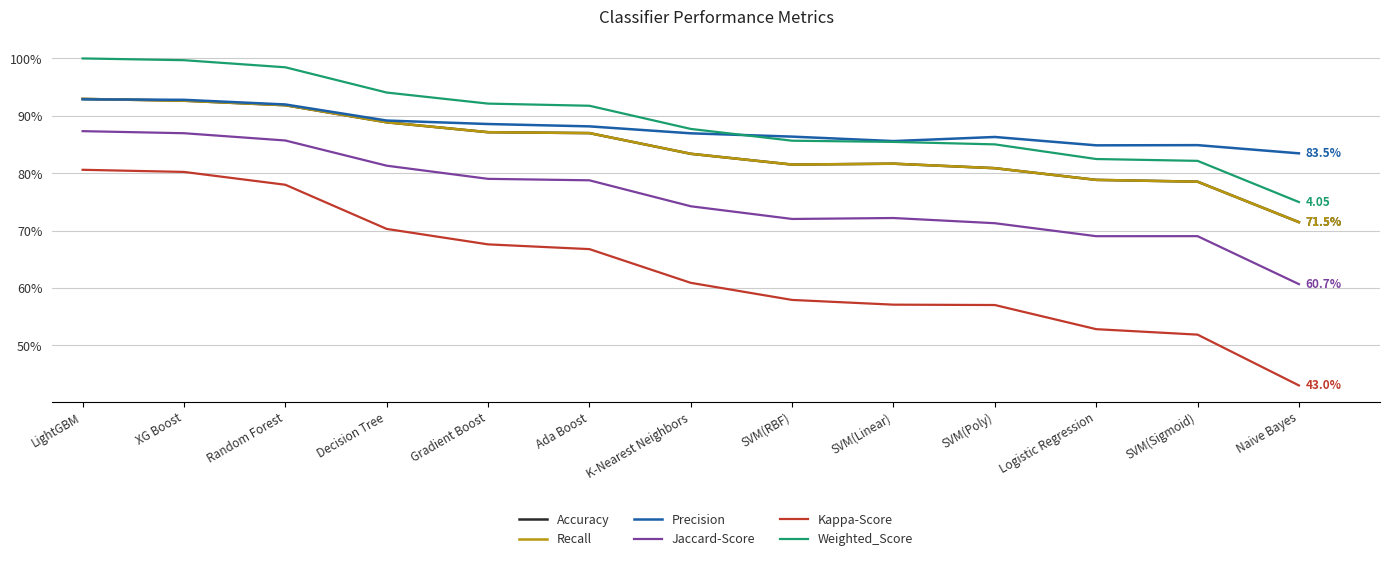

What is the label of the 12th point from the left?

SVM(Sigmoid)